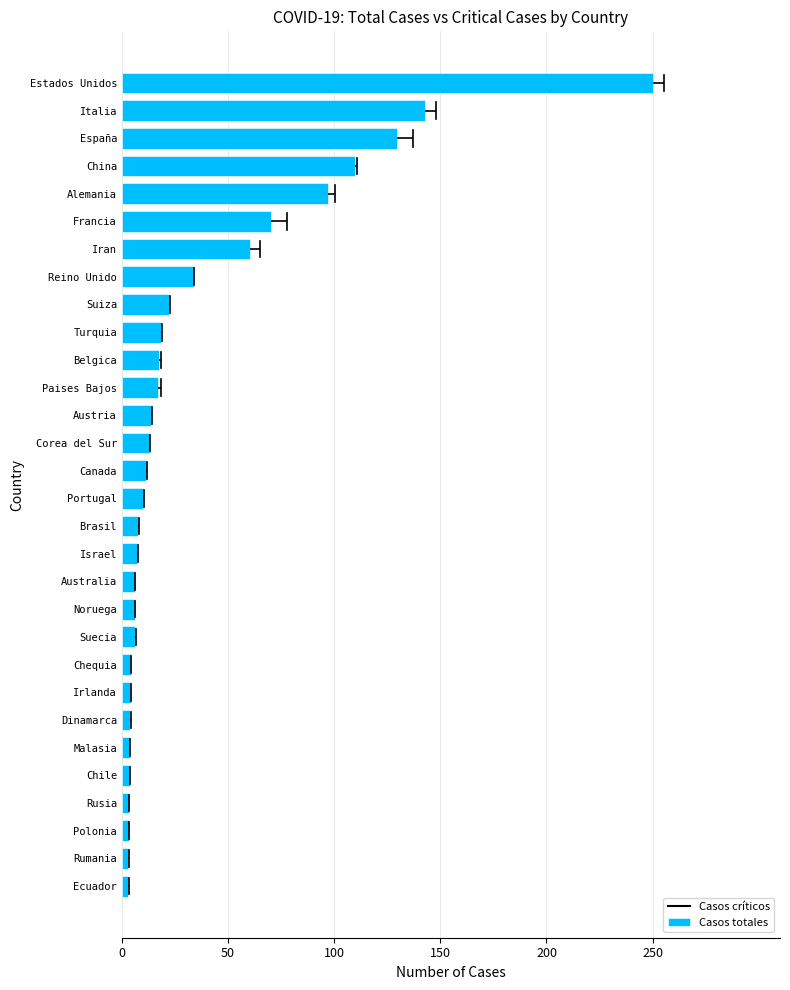

Does the chart contain any negative values?

No